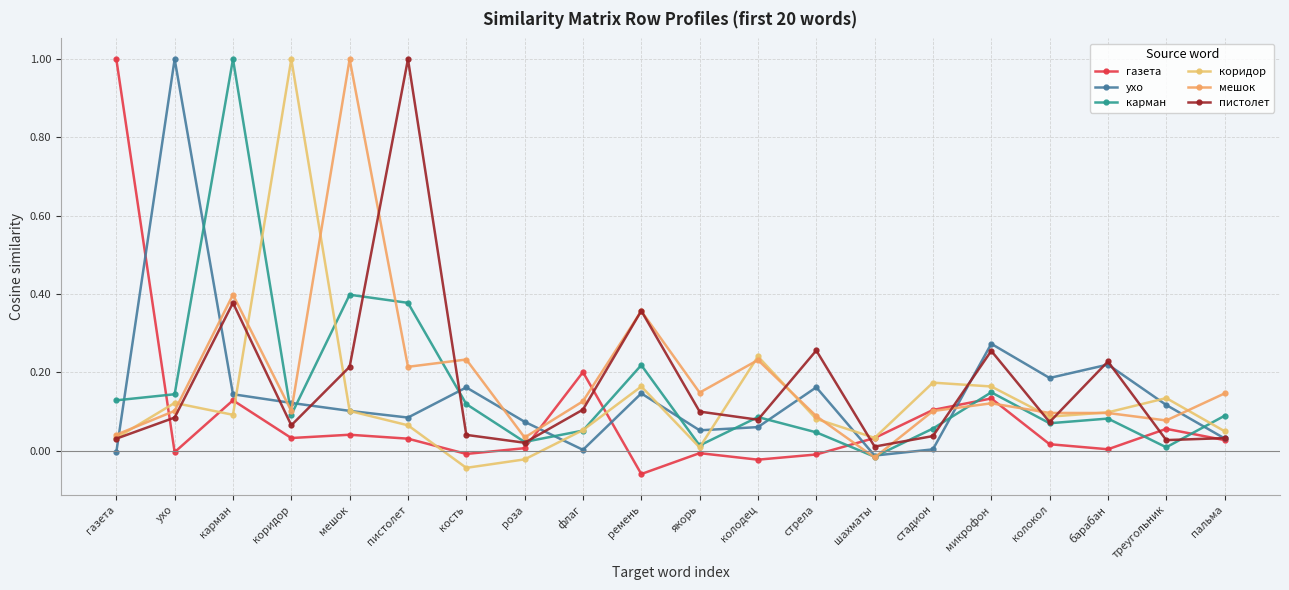

What is the total value across all series at пистолет?

1.8